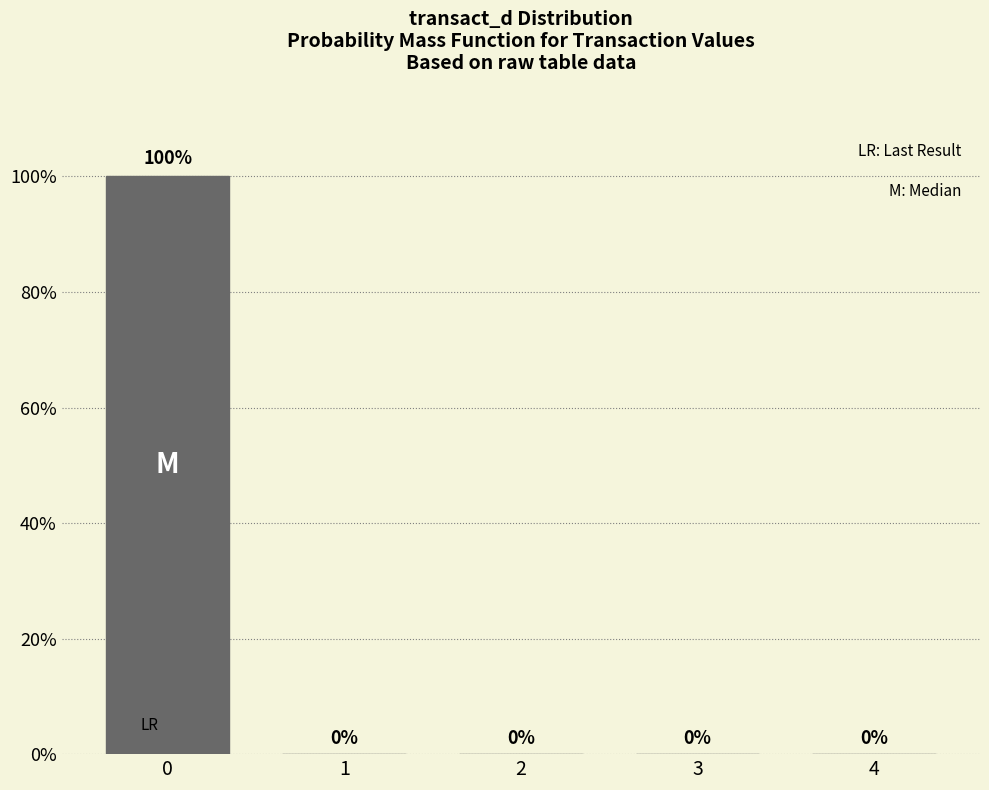

Reading left to right, what are all the values shown in this chart?

0=100	1=0	2=0	3=0	4=0